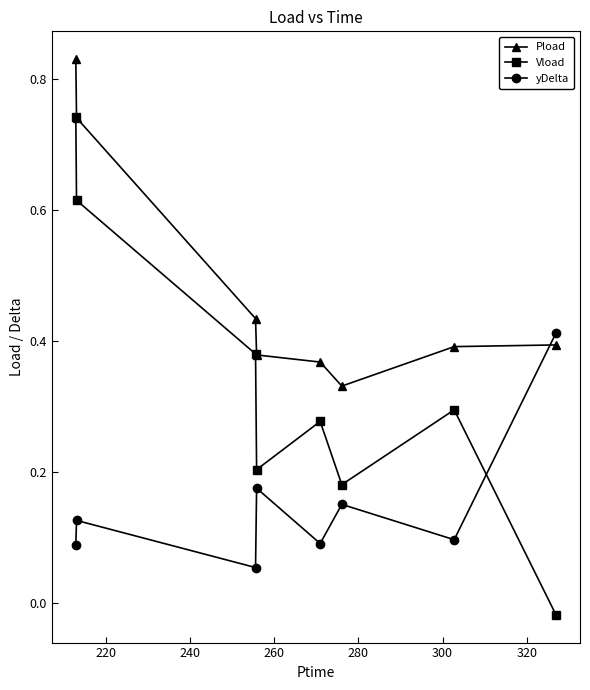

How many interior local valleys does the yDelta series have?

3